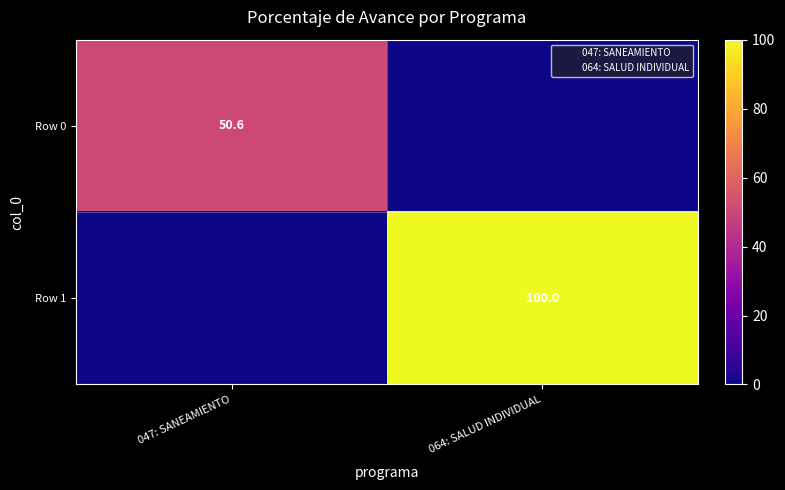

Is the value of Row 0 at 047: SANEAMIENTO greater than the value of Row 1 at 064: SALUD INDIVIDUAL?

No